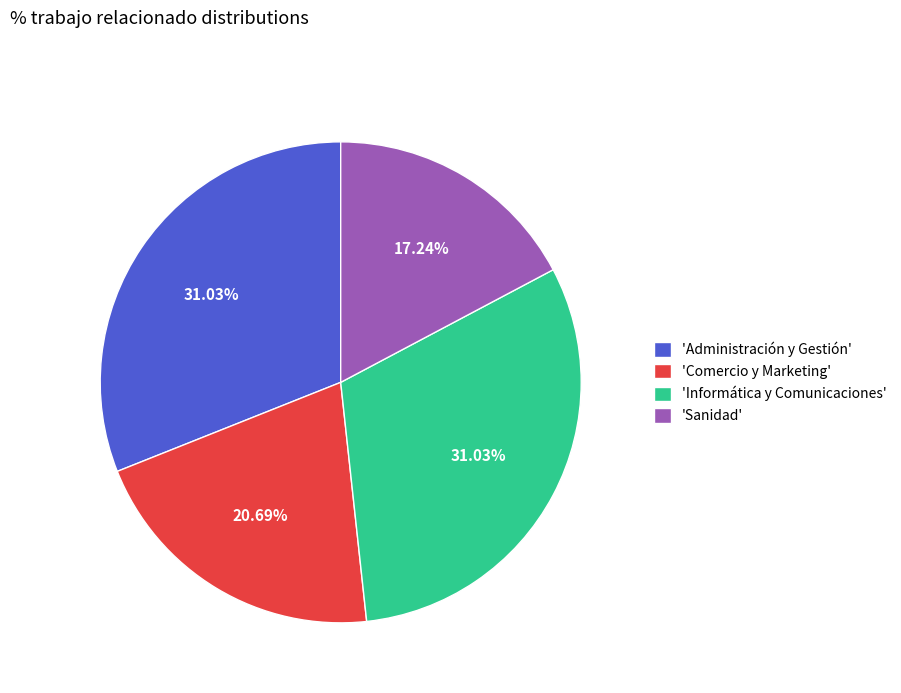

Which category has the smallest portion of the pie?

'Sanidad'